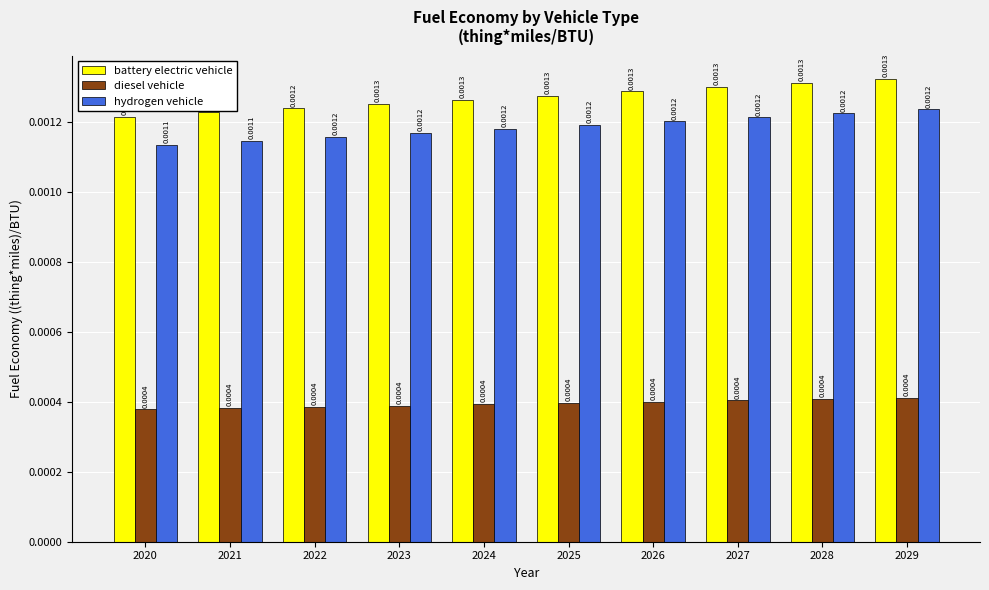

At how many categories does at least one series exceed 0?

10